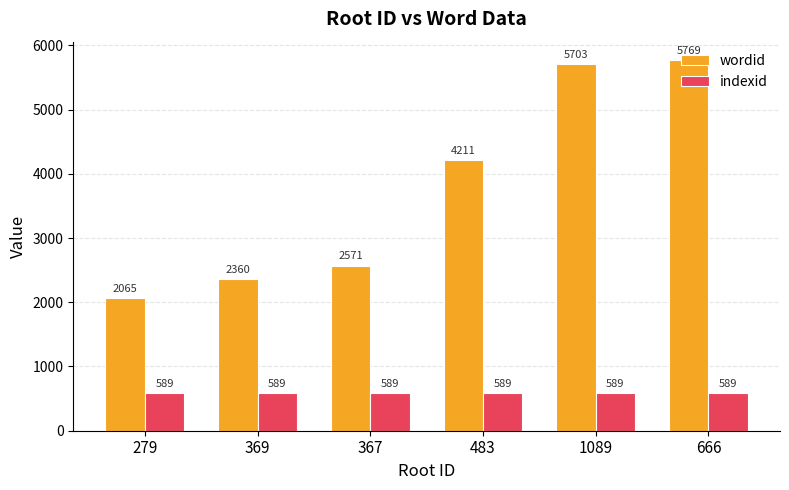

Which series changed the most between 483 and 666?

wordid